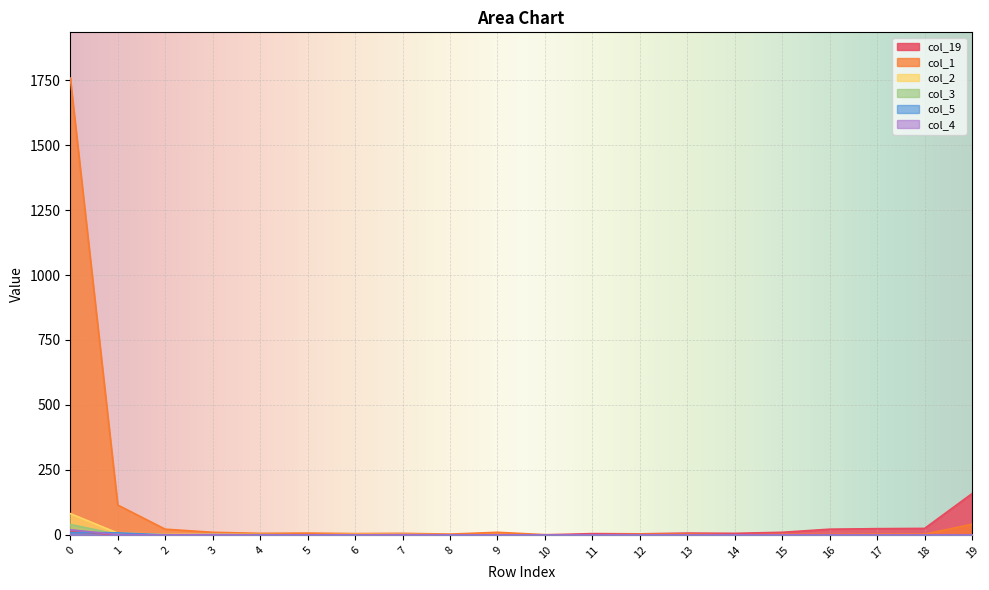

Which series has the largest total across all categories?

col_1